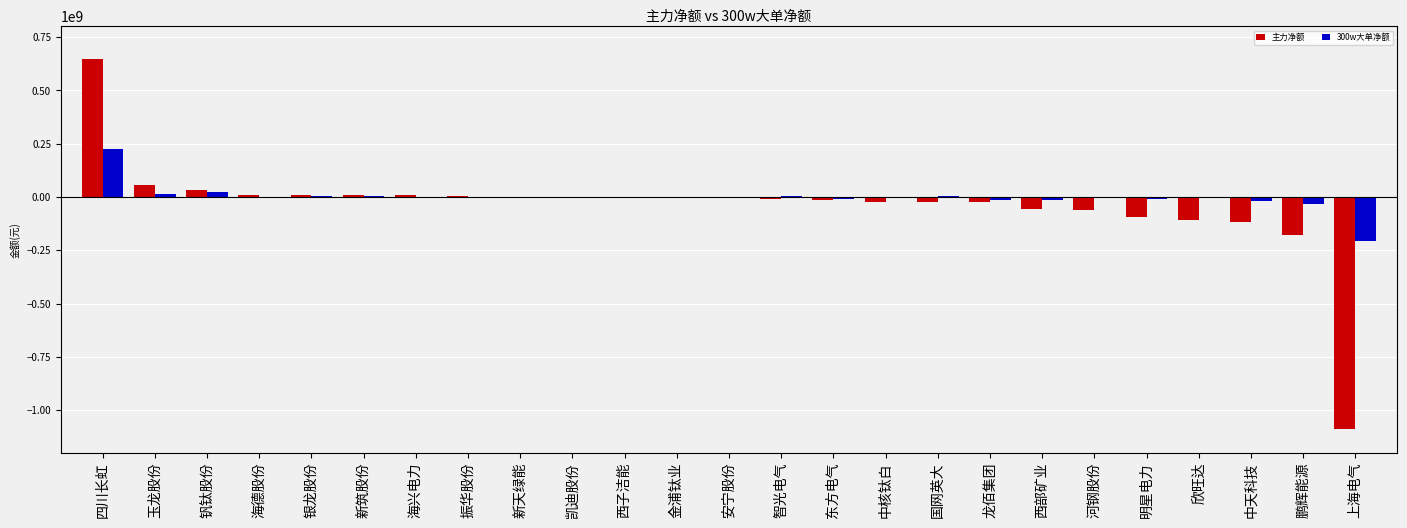

Between 钒钛股份 and 国网英大, which series saw the biggest shift?

主力净额